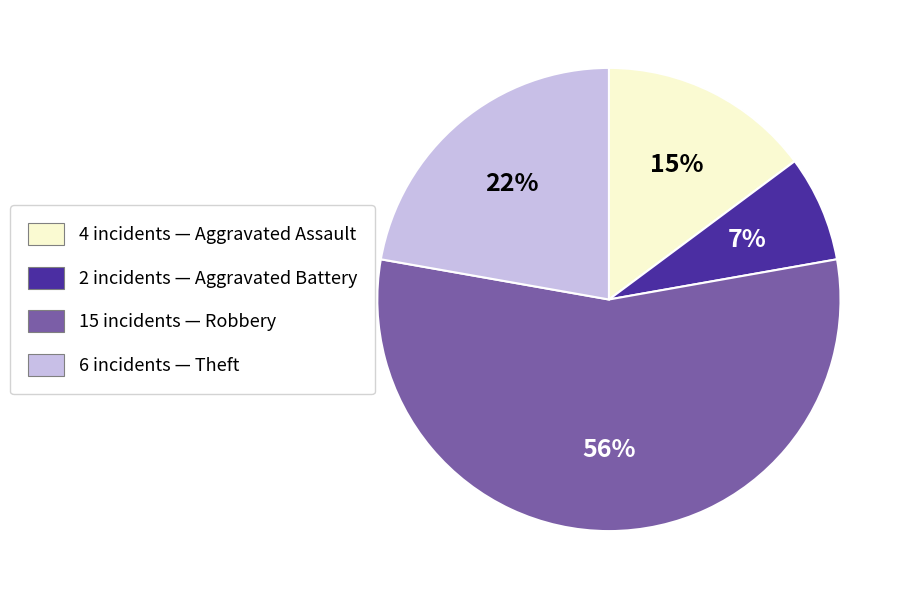

How many segments does this pie chart have?

4